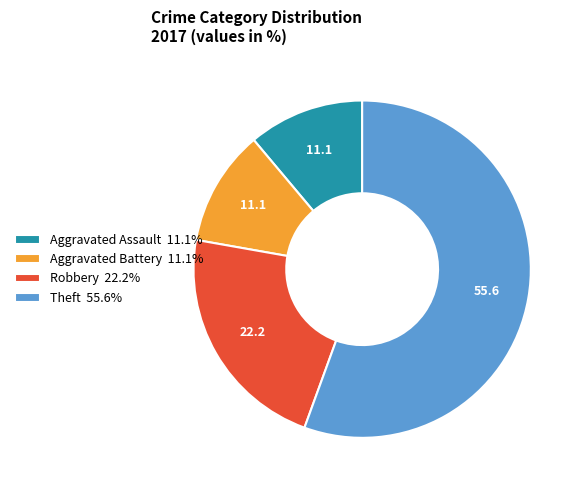

What is the ratio of the value at Aggravated Assault 11.1% to the value at Robbery 22.2%?

0.5